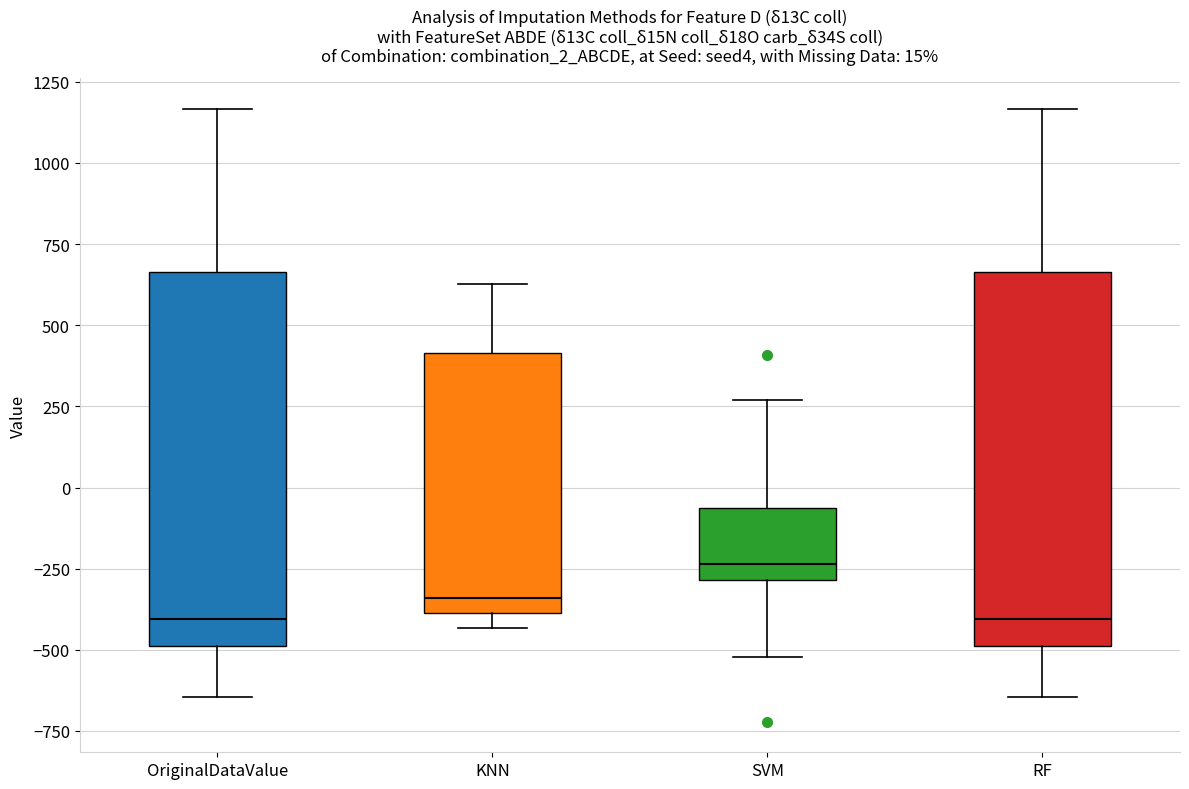

Which box has the highest median line?

SVM